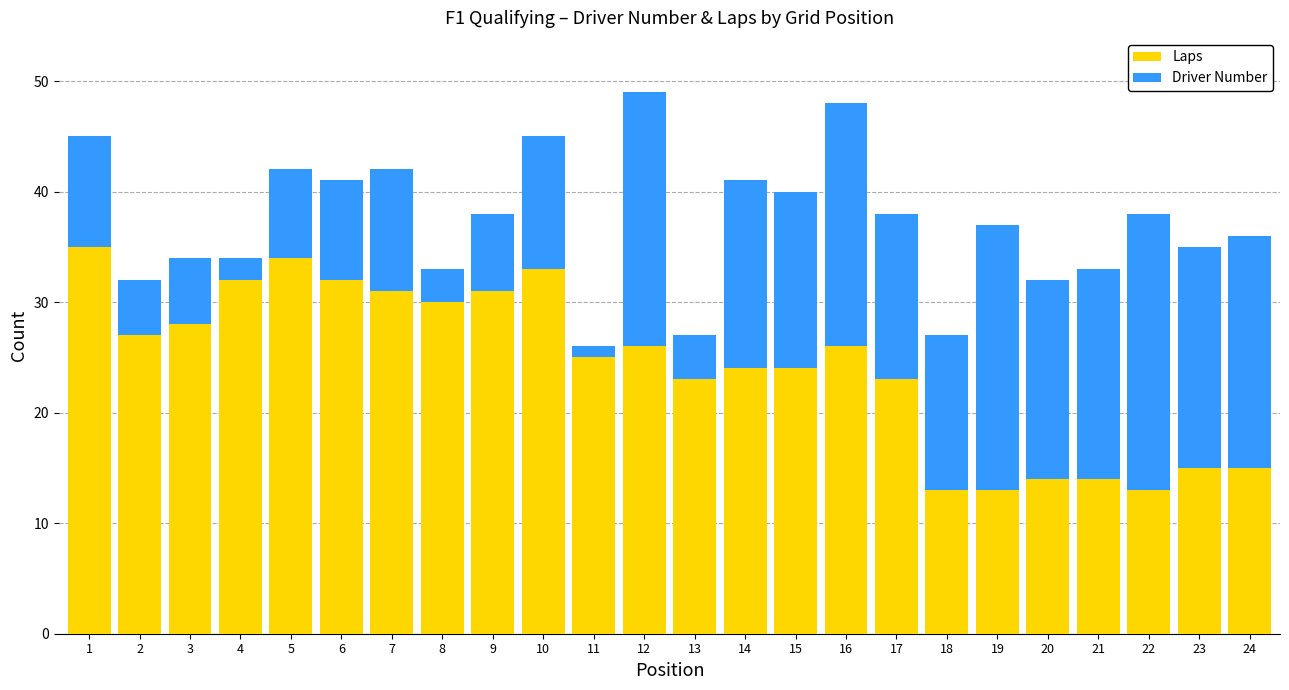

The value of Laps at 12 is 26. True or false?

True